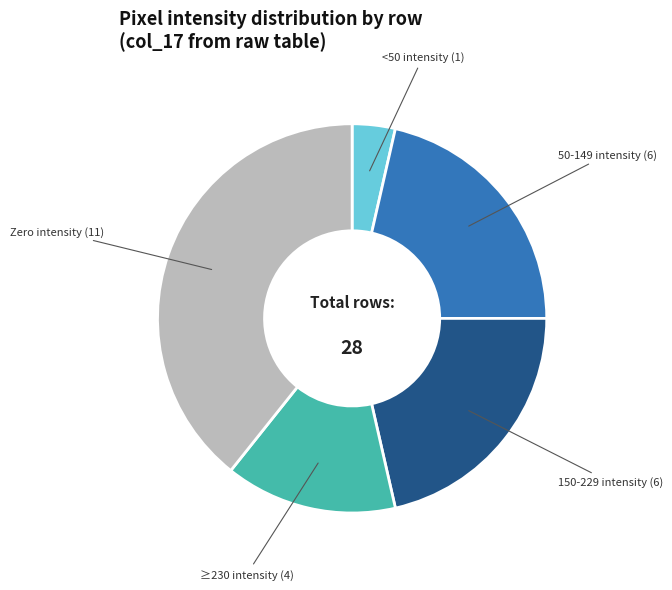

How many slices are in this pie chart?

5